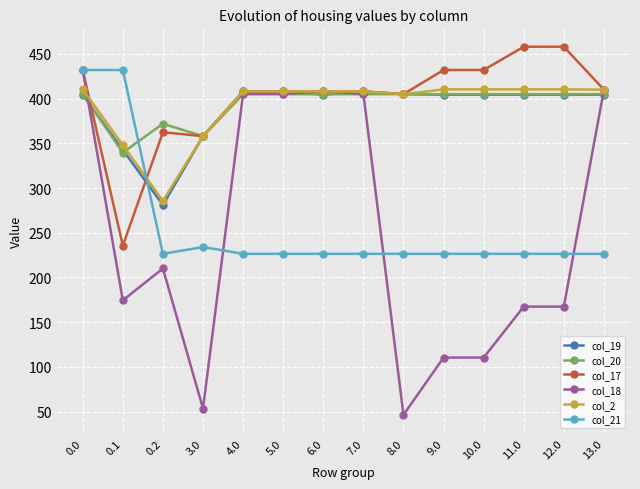

At which category does col_17 reach its first local valley?

0.1